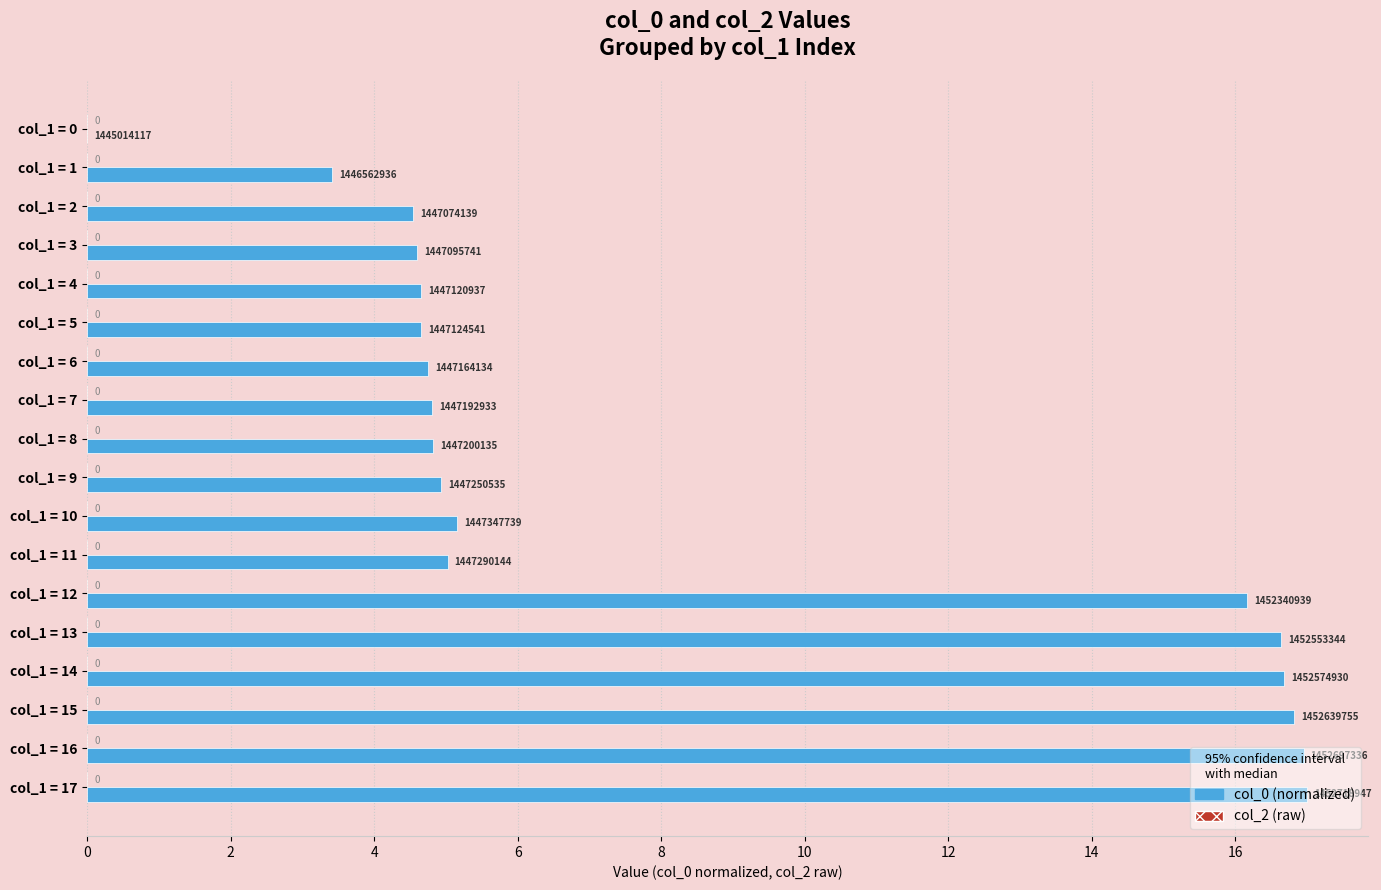

What is the sum of the values at col_1 = 16 and col_1 = 17?

34.0